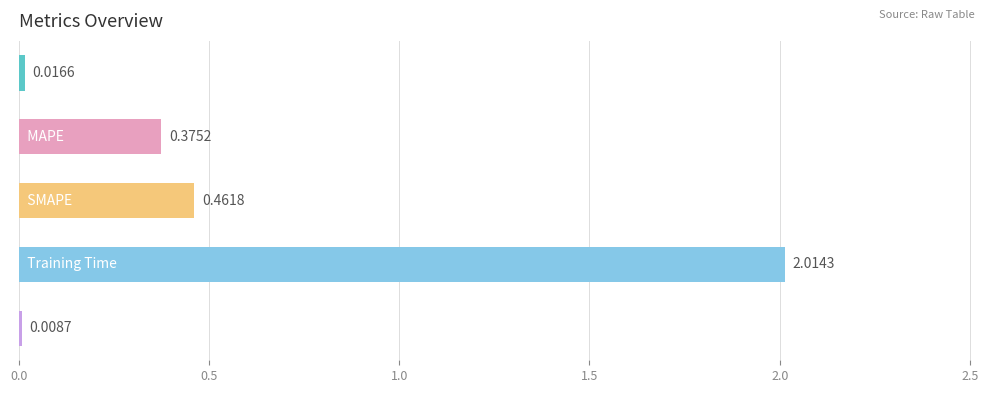

What is the sum of all values?

2.9